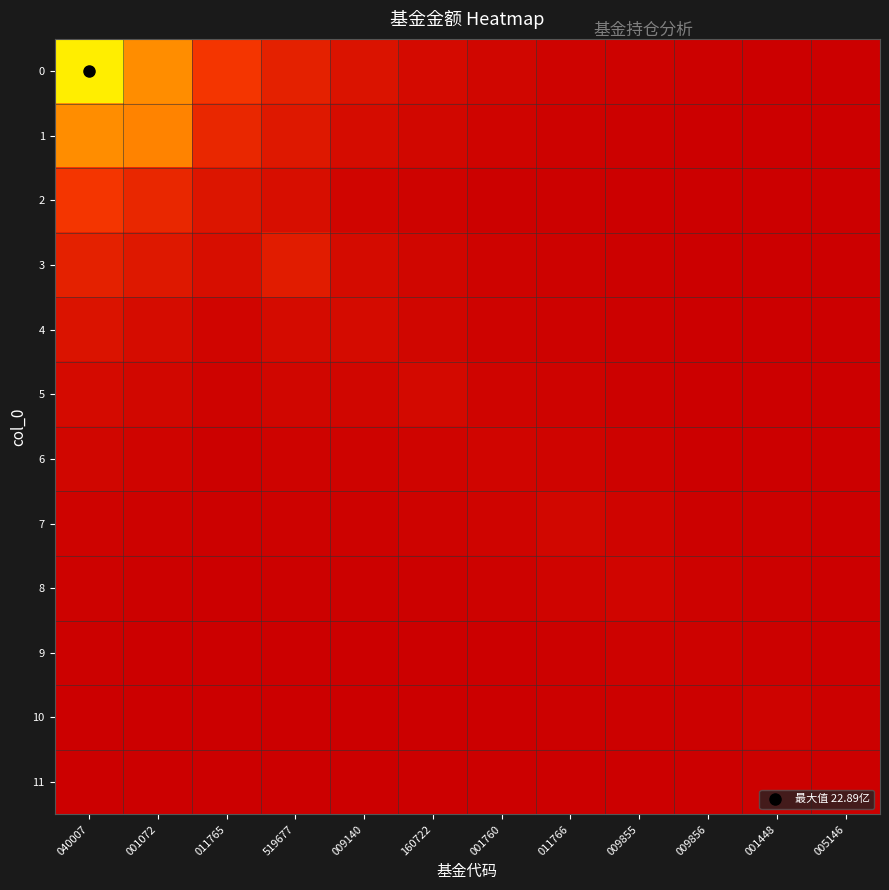

Between 001760 and 011766, which series saw the biggest shift?

7